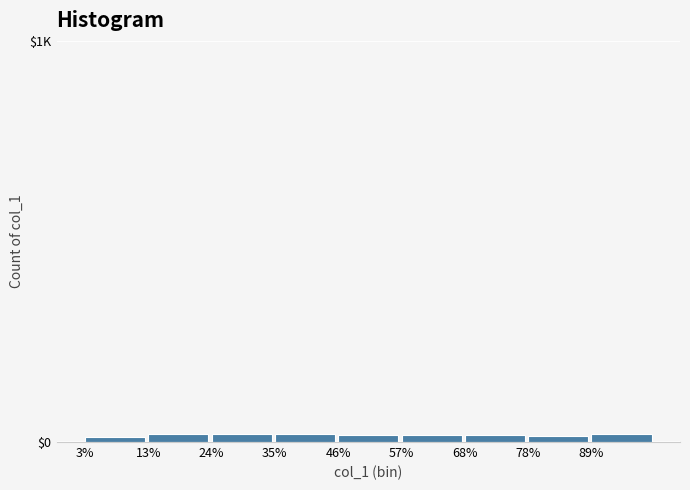

Does the chart contain any negative values?

No